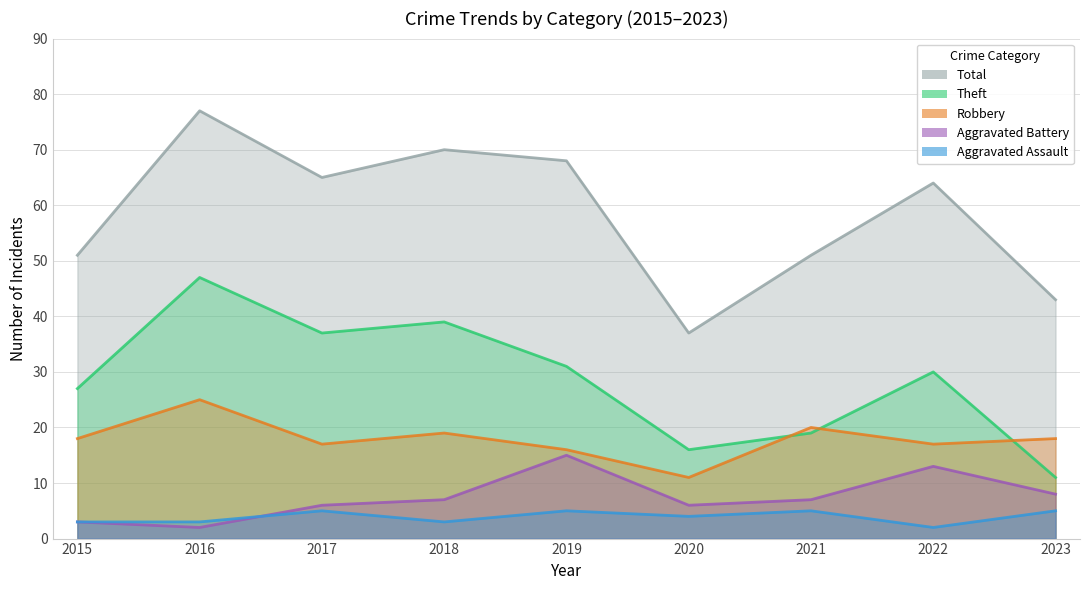

At how many categories does at least one series exceed 48?

7